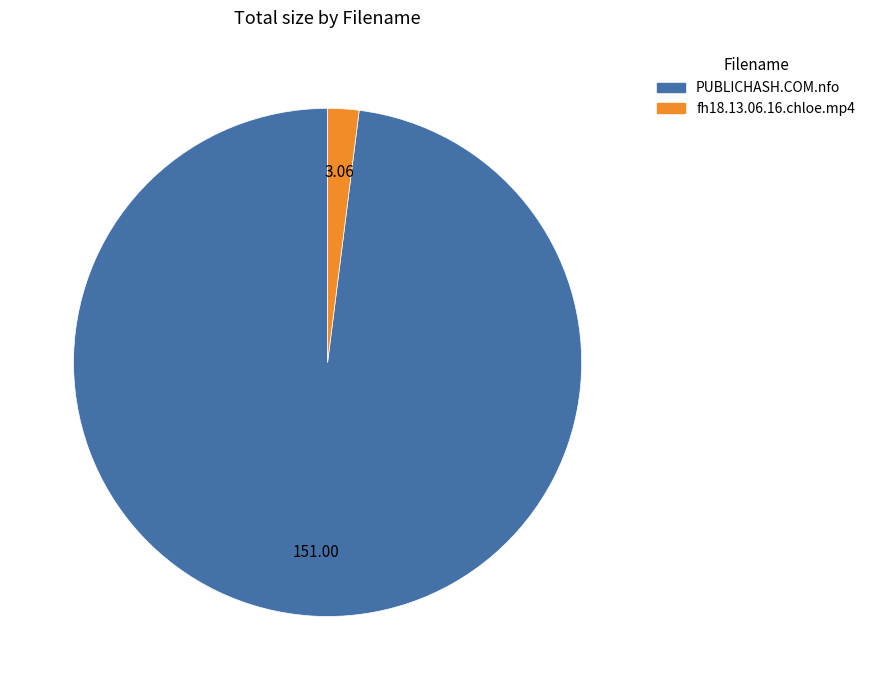

How many segments does this pie chart have?

2